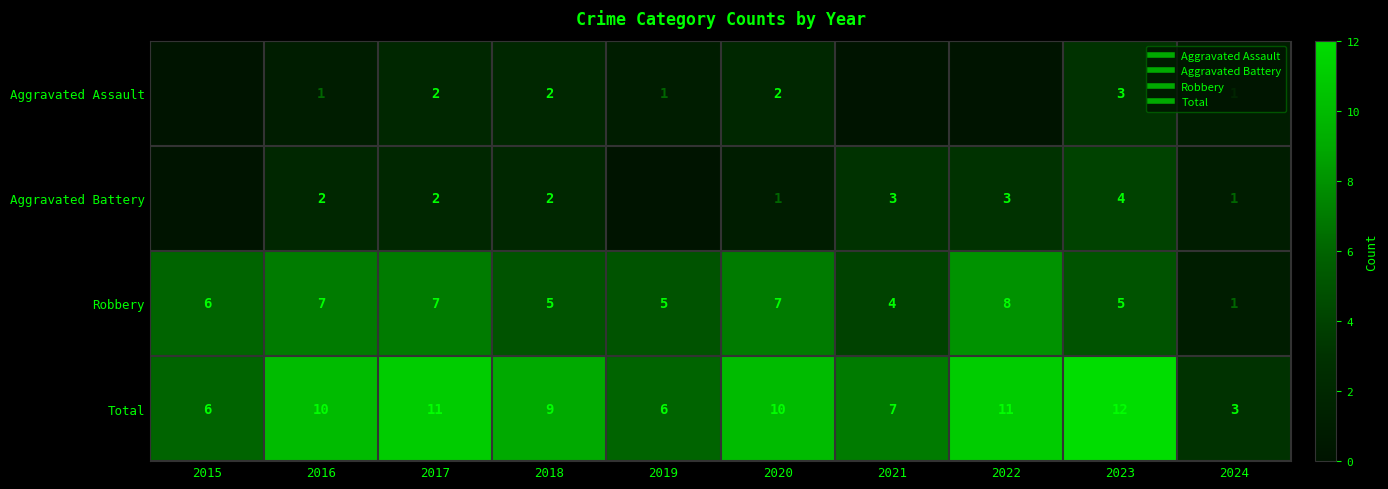

Is it true that Robbery equals 7 at 2021?

False